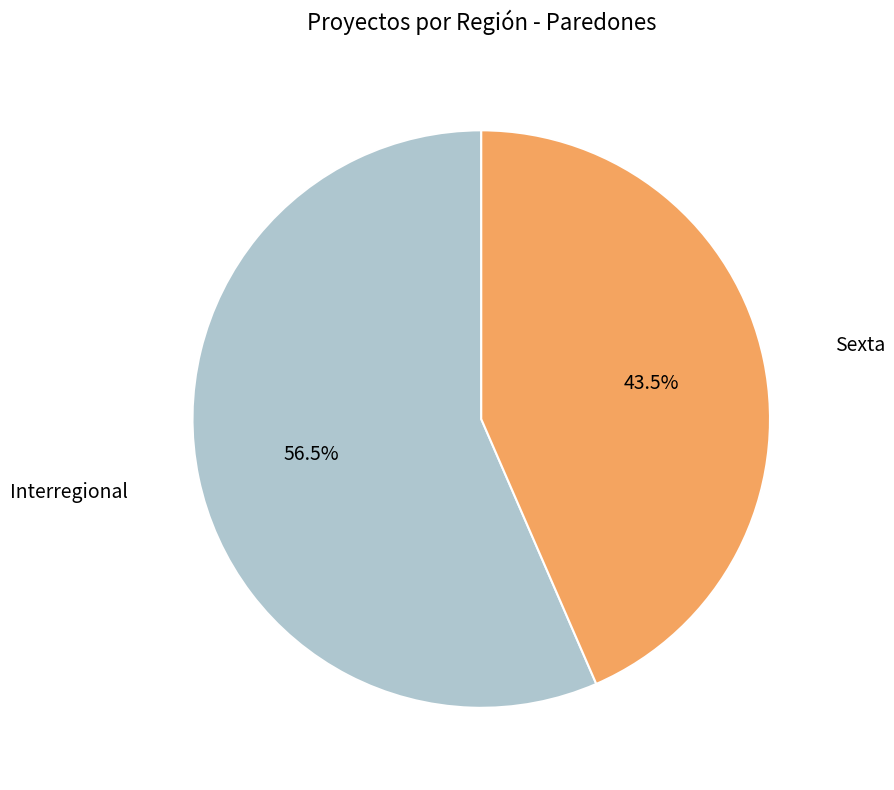

What is the smallest slice in the pie chart?

Sexta